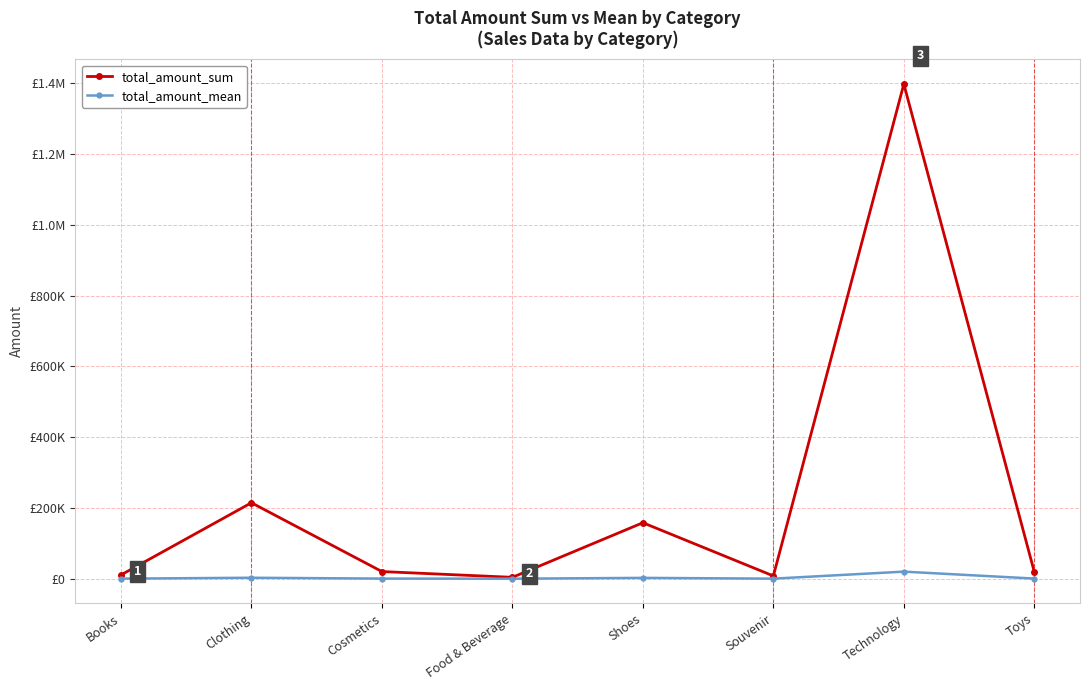

How many interior local peaks does the total_amount_sum series have?

3